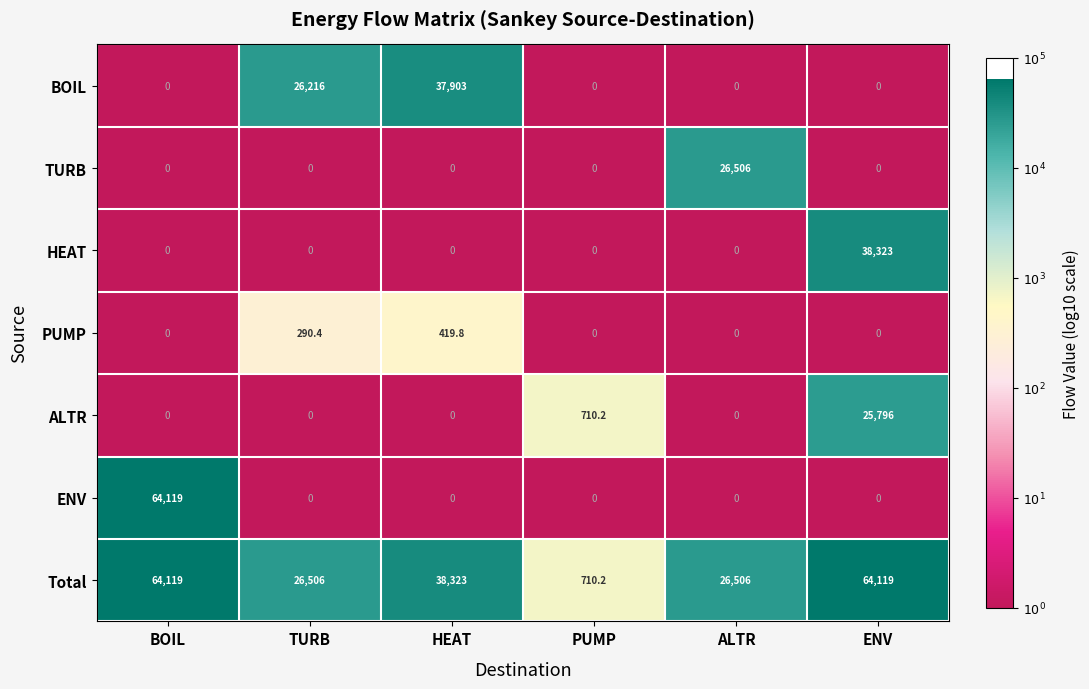

What is the difference between the maximum and minimum values in the Total series?

63408.8